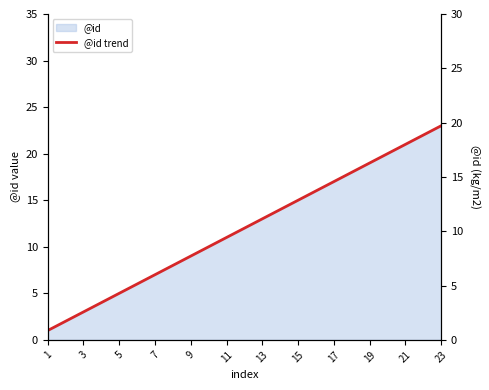

What is the value of the 23rd point from the left?

23